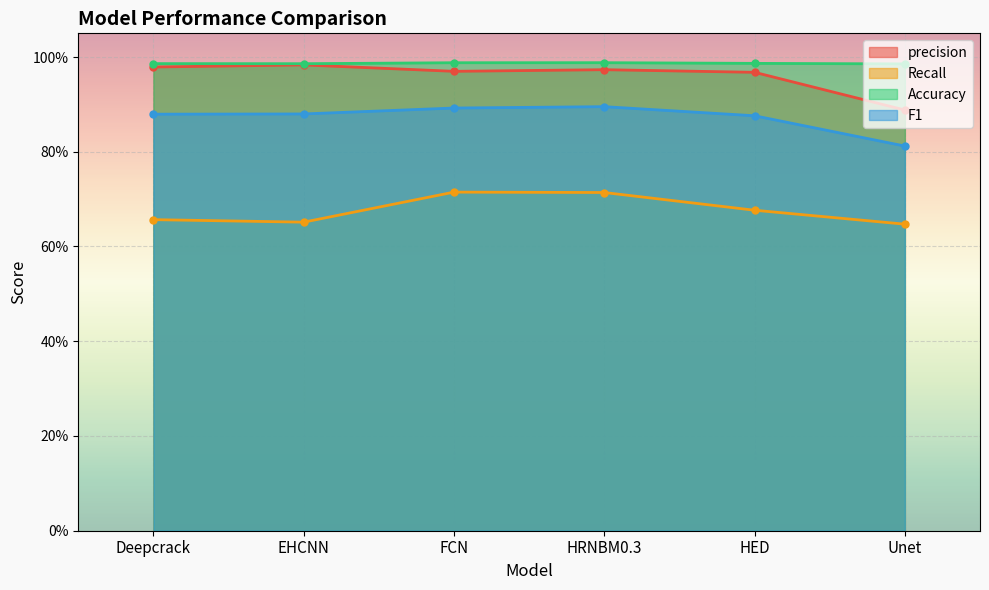

At which label is Recall closest to 0?

Unet